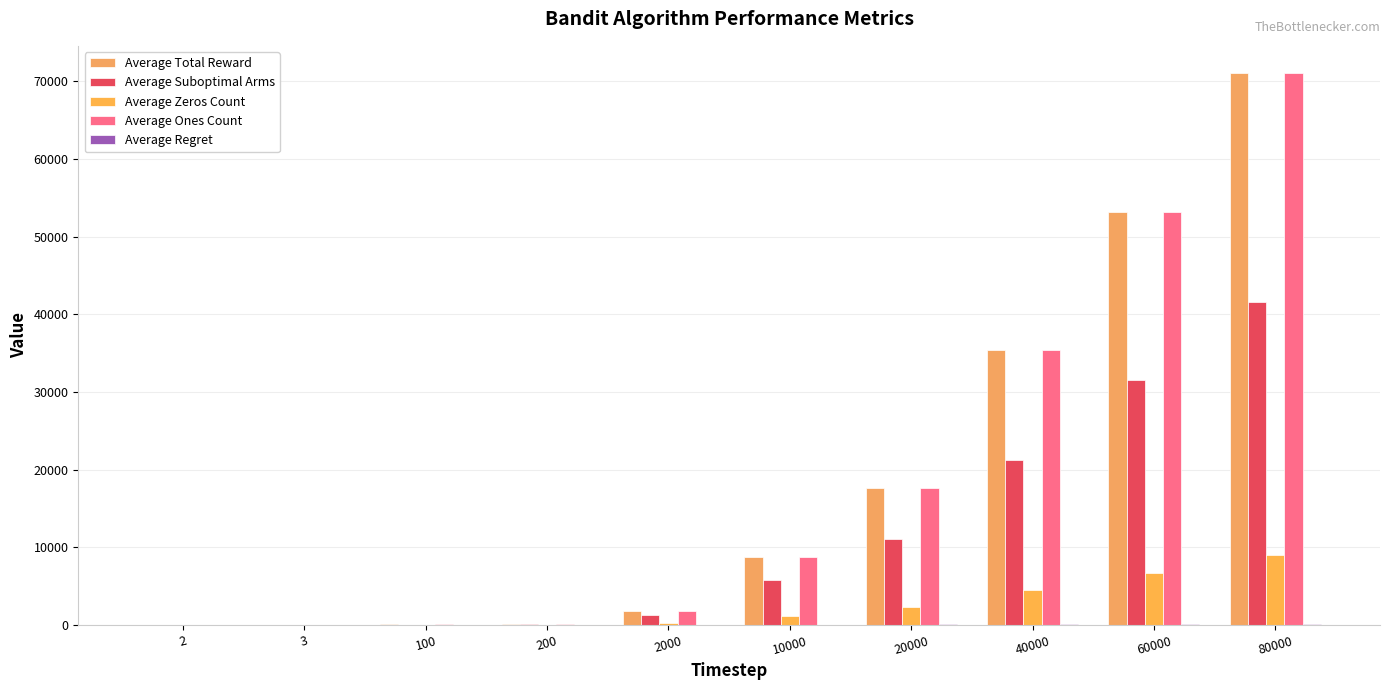

What is the value of the Average Total Reward bar at the 9th from the left?

53250.1